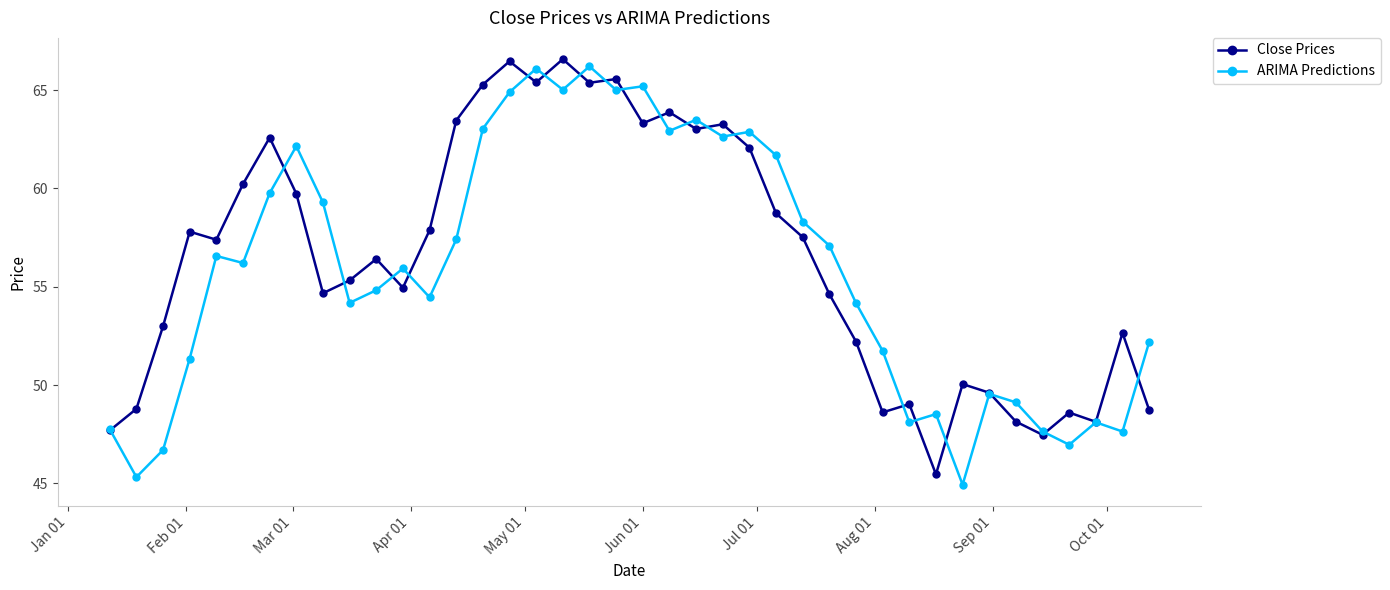

What is the difference between the second highest and minimum values in the Close Prices series?

21.0